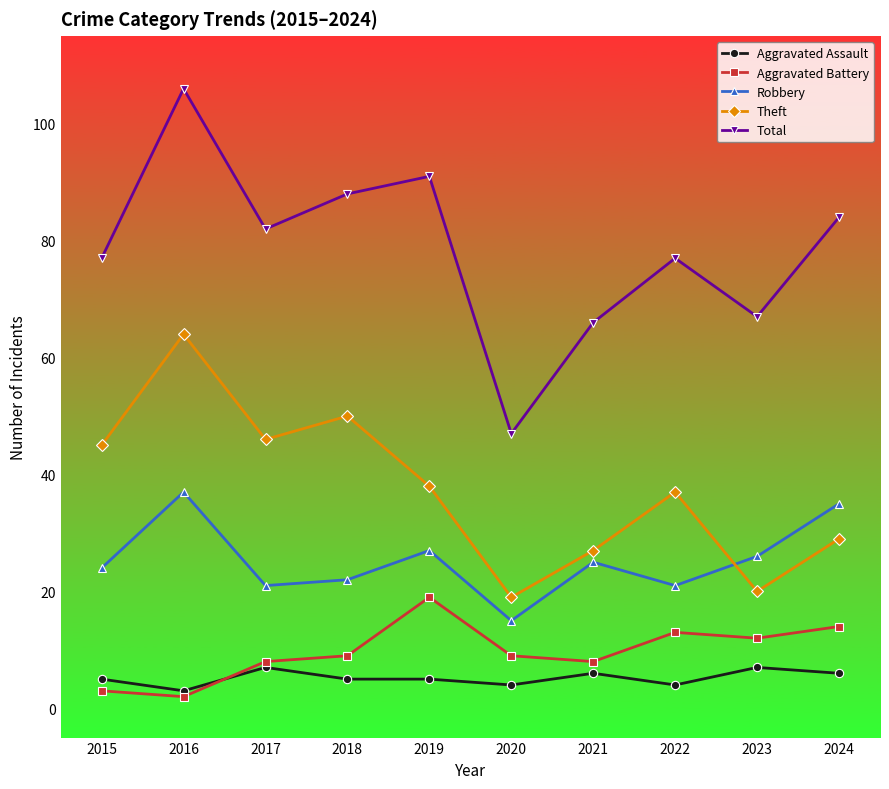

Where does the Theft series first go above 38?

2015